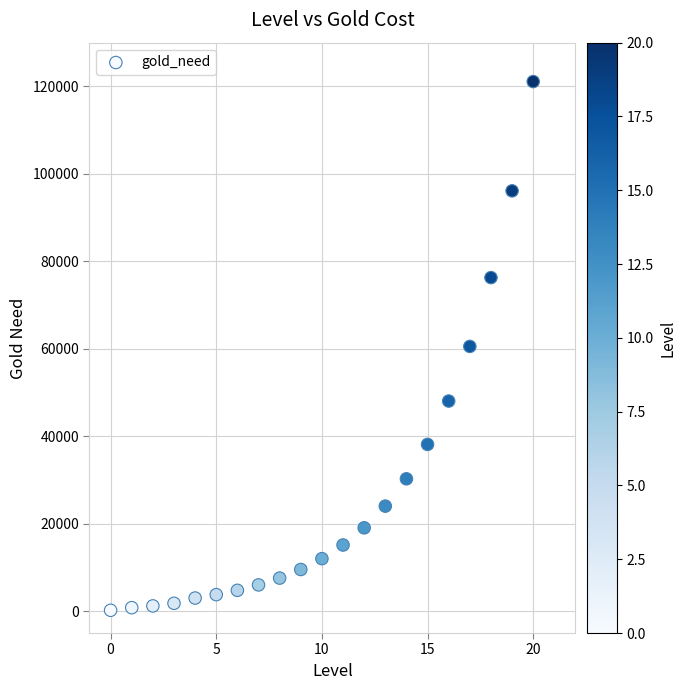

What is the range of Y values (max minus min)?

120904